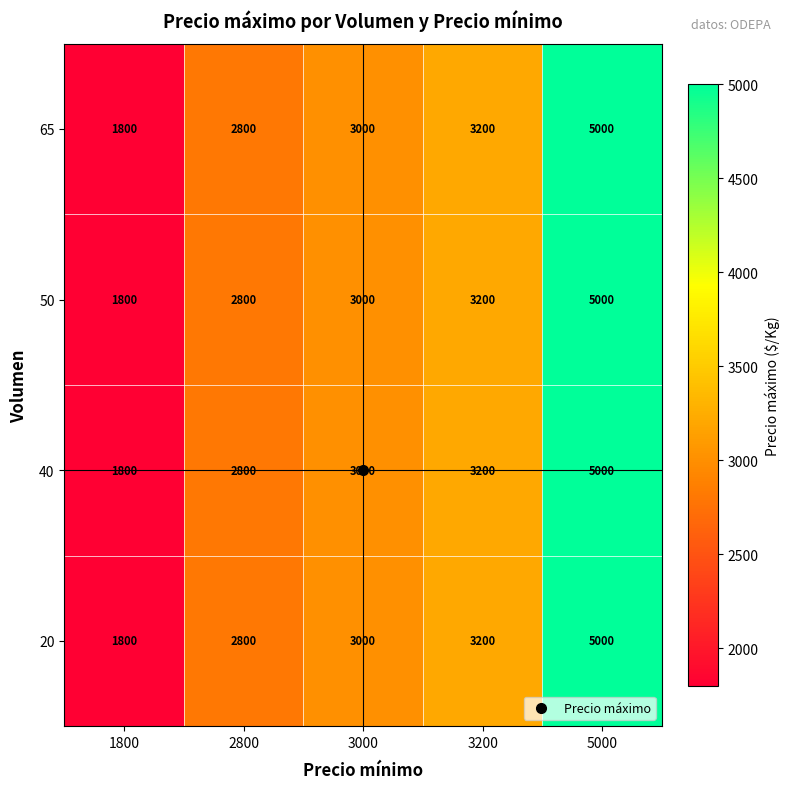

What is the difference between the maximum and second lowest values in the 65 series?

2200